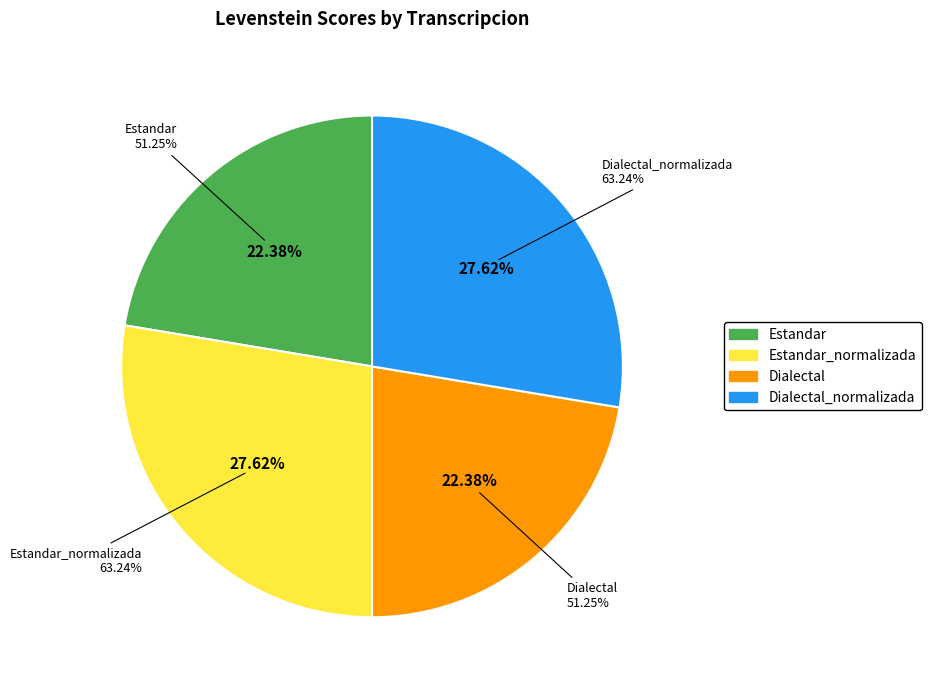

Combined, do Dialectal and Estandar account for over 50%?

No